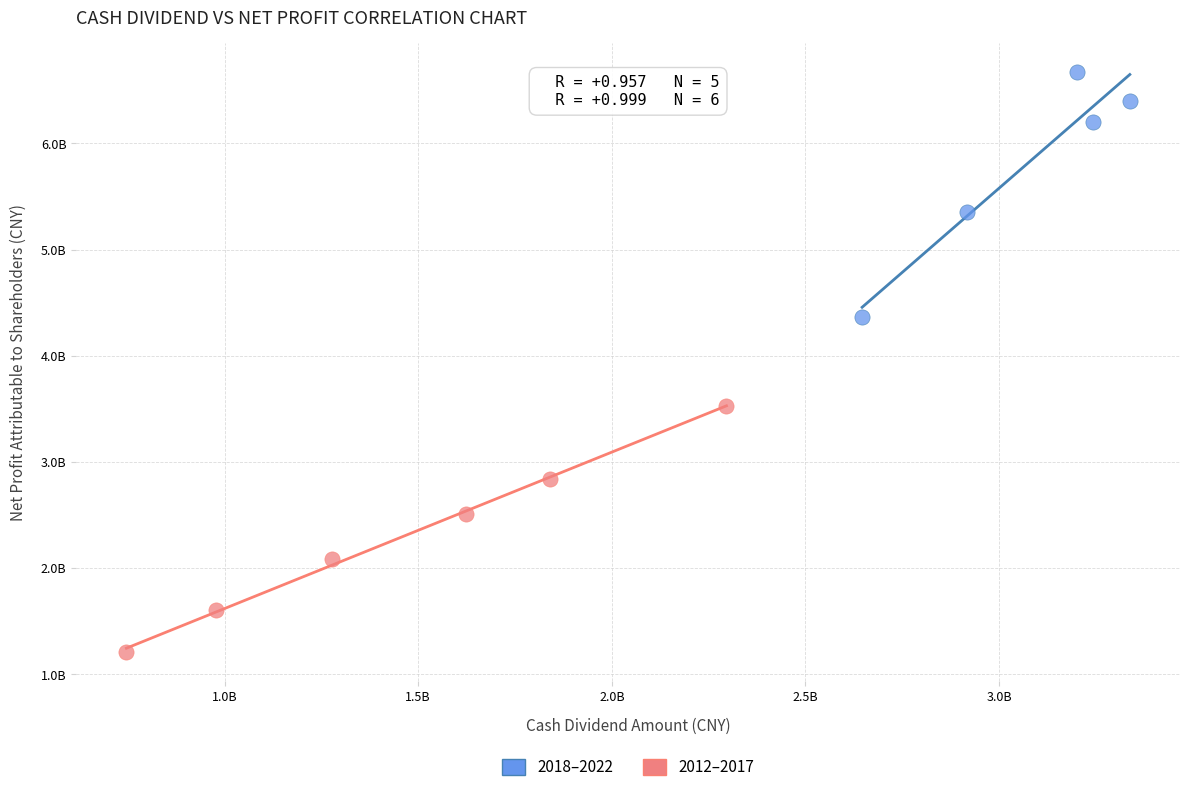

Which series contains the lowest Y value?

2012–2017